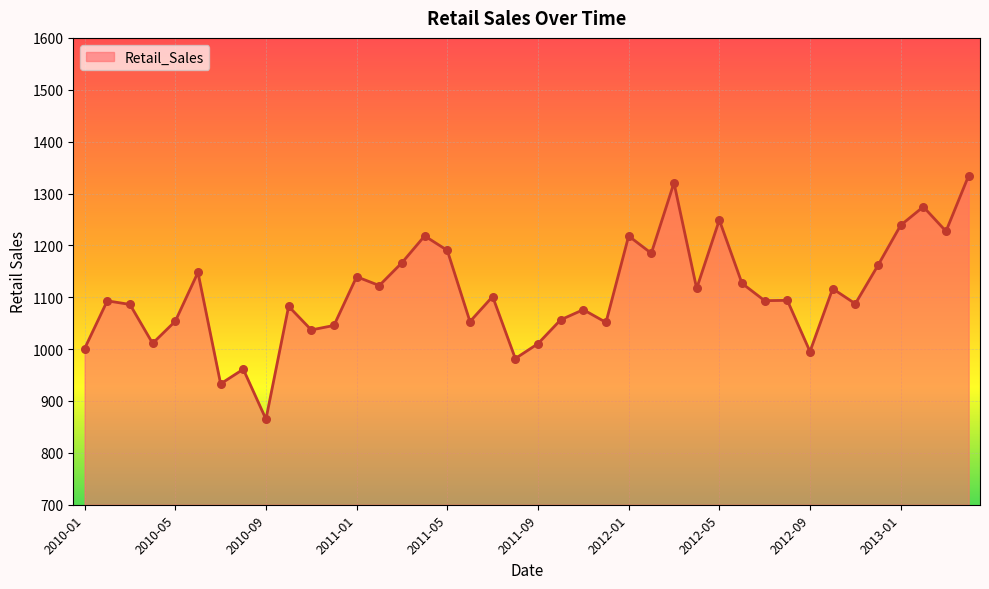

What is the minimum value shown in the chart?

864.9